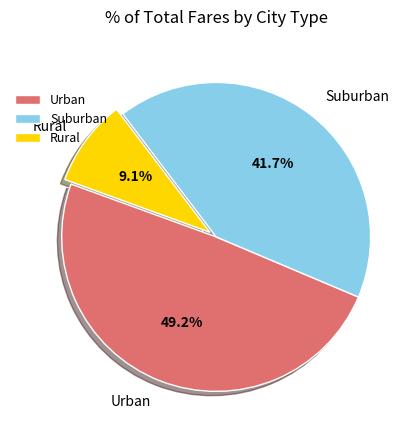

Is the sum of Urban and Suburban greater than half?

Yes